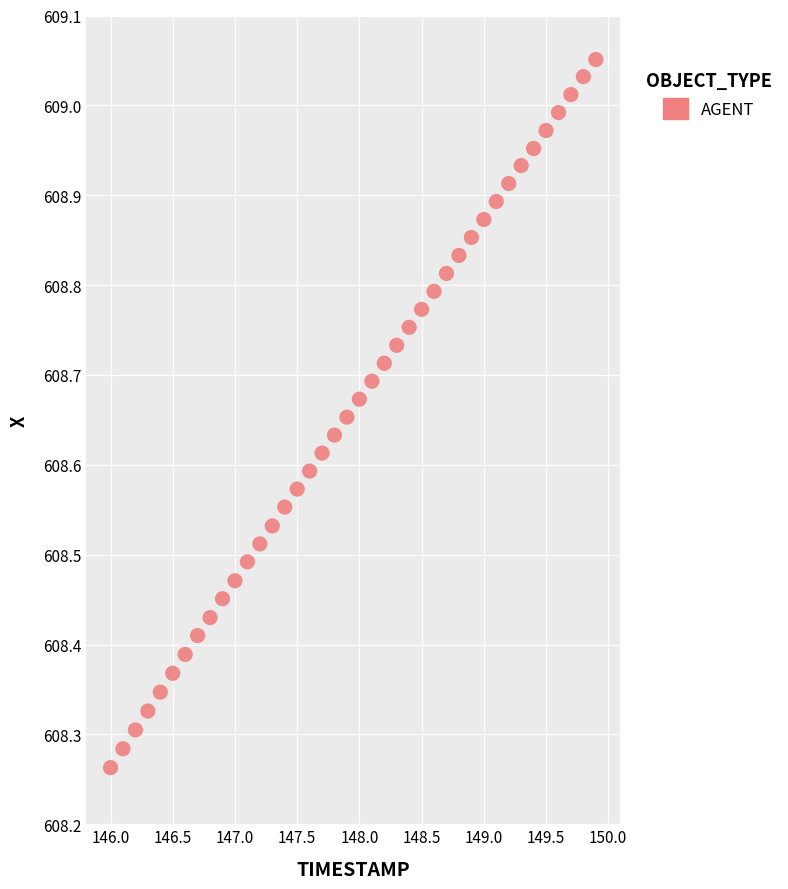

What is the range of Y values (max minus min)?

0.8